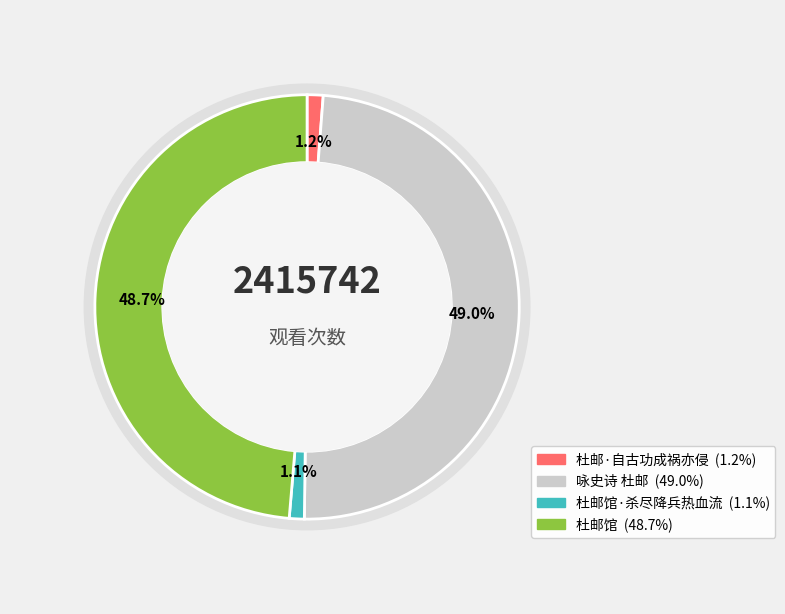

Is it true that 咏史诗 杜邮 is 58% of the pie?

False